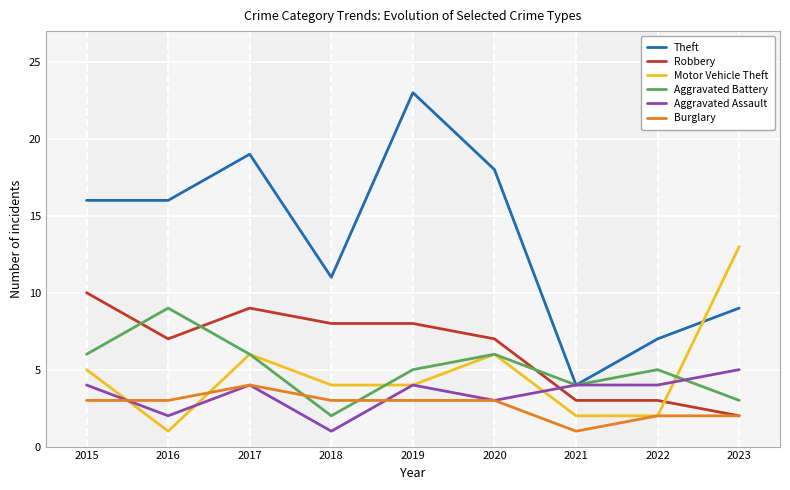

What is the difference between the maximum and minimum values in the Theft series?

19